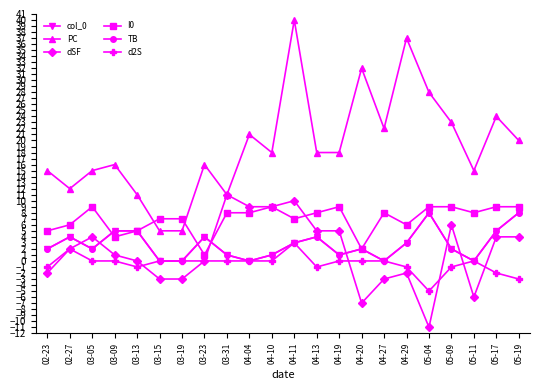

Between 03-23 and 04-13, which series saw the biggest shift?

I0